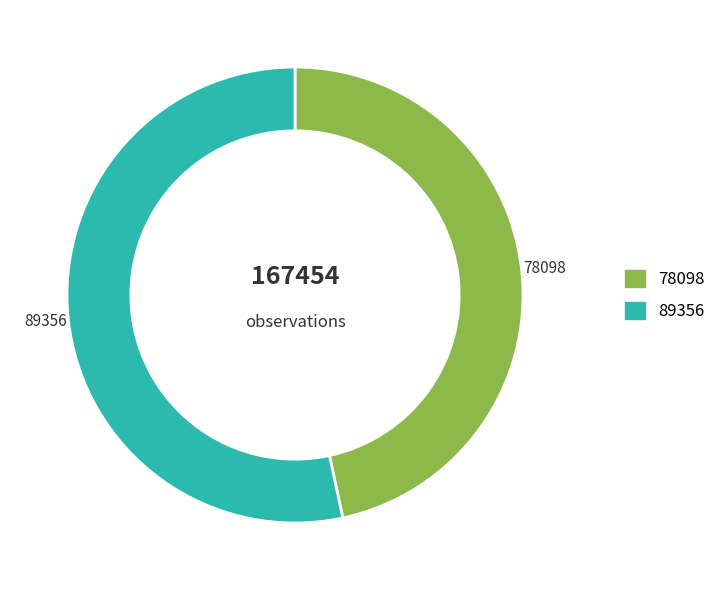

Is there any slice that represents more than half of the pie?

Yes